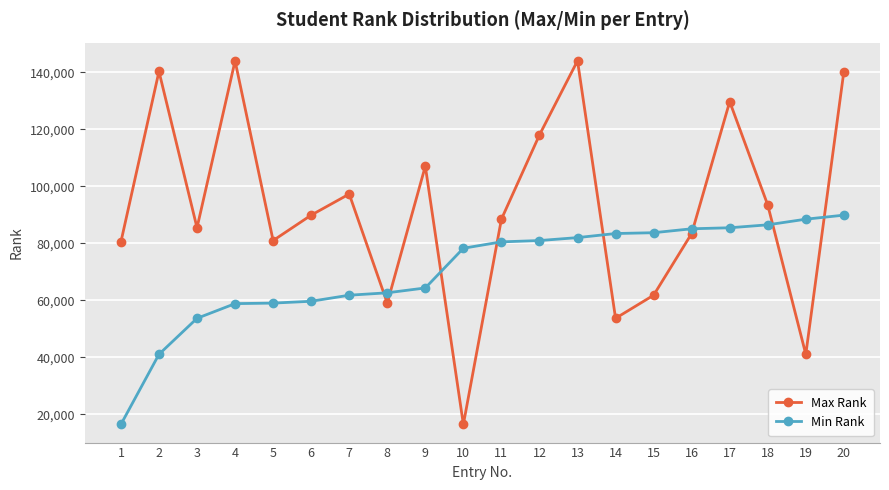

How many lines are shown in the chart?

2